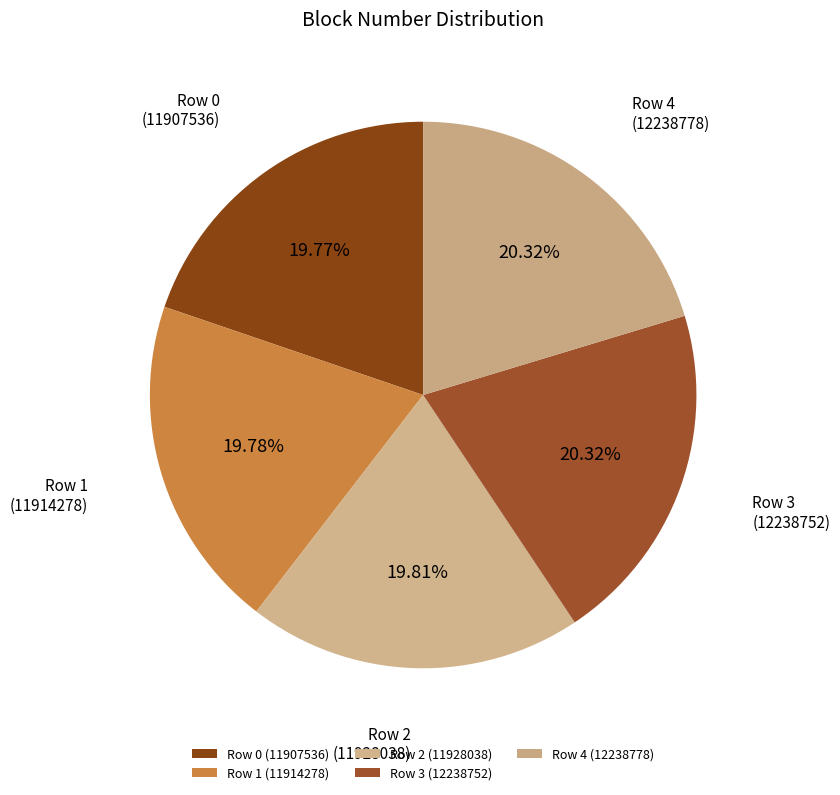

Do Row 4 (12238778) and Row 2 (11928038) together represent more than half of the pie?

No